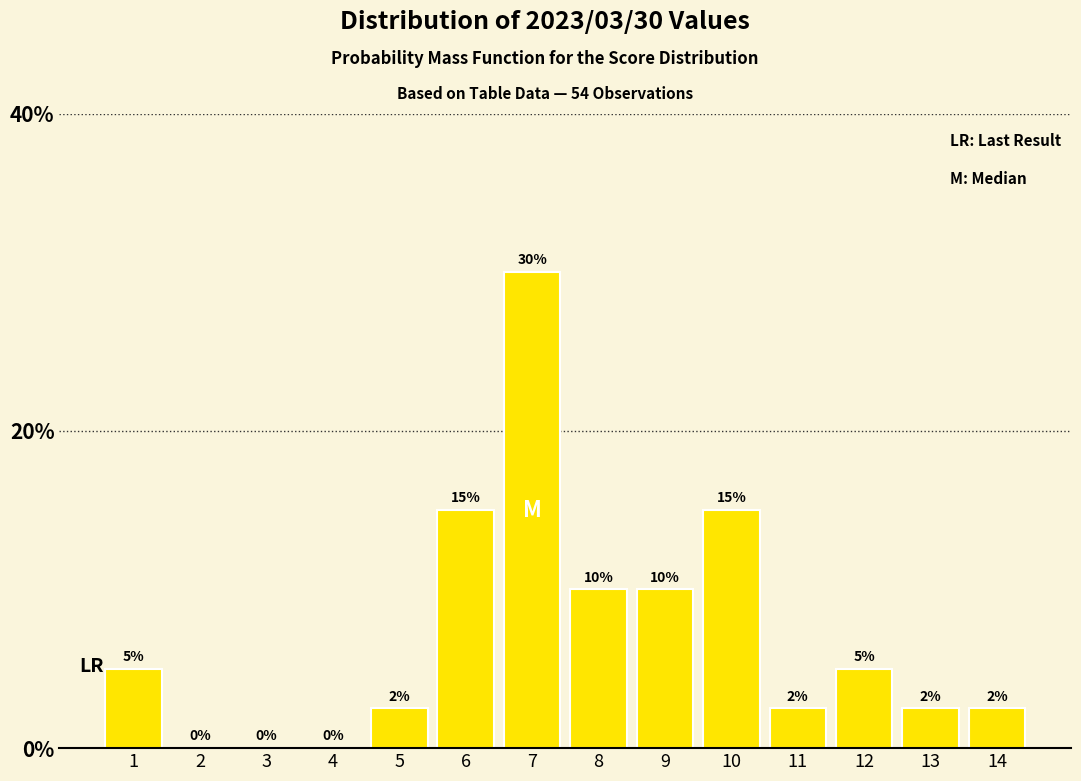

Read the value at 8.

10.0